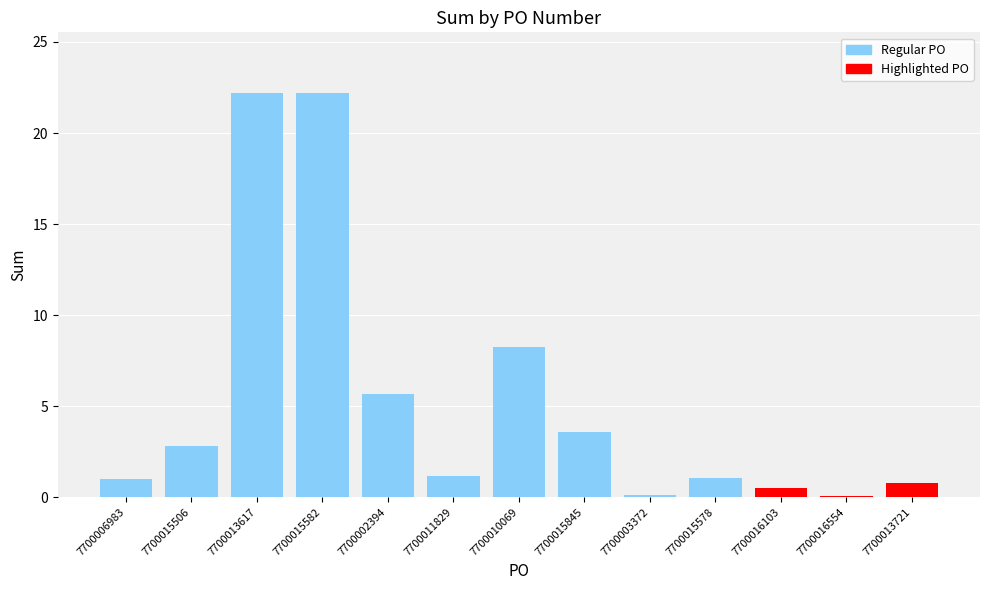

What is the greatest value displayed?

22.2